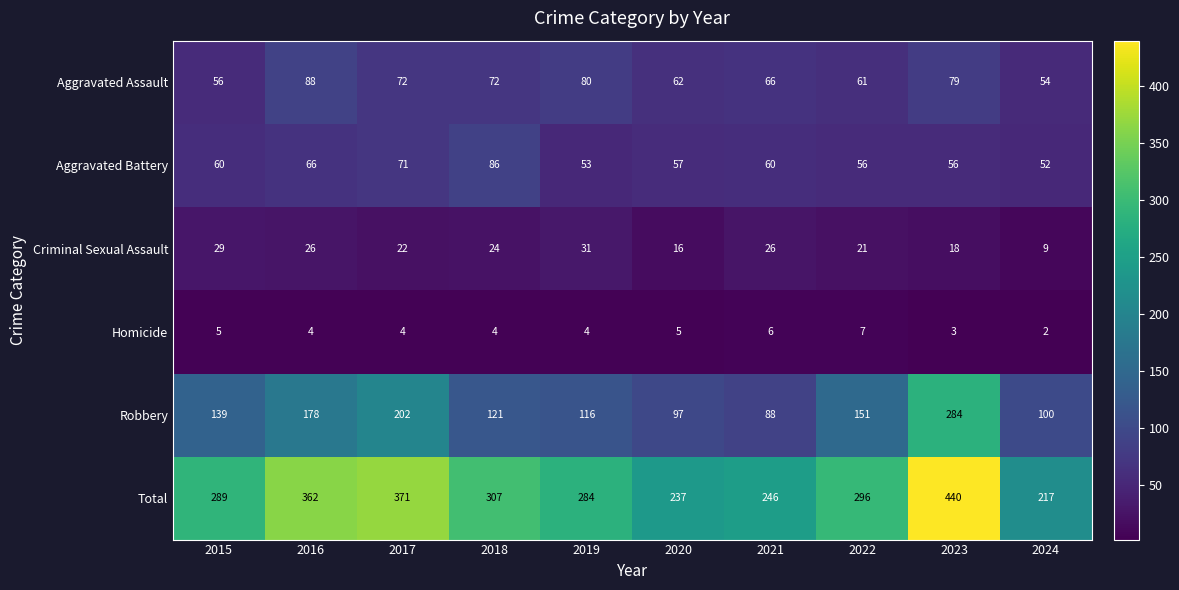

Is it true that Criminal Sexual Assault equals 26 at 2016?

True